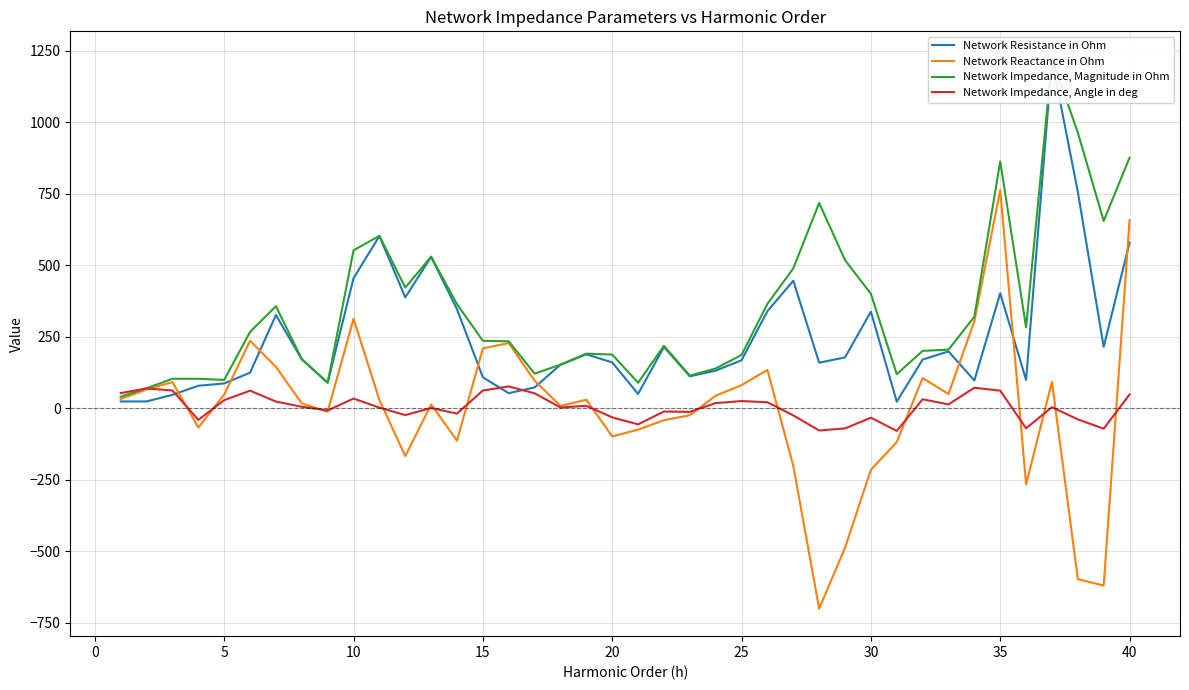

What is the minimum value for Network Reactance in Ohm?

-700.1